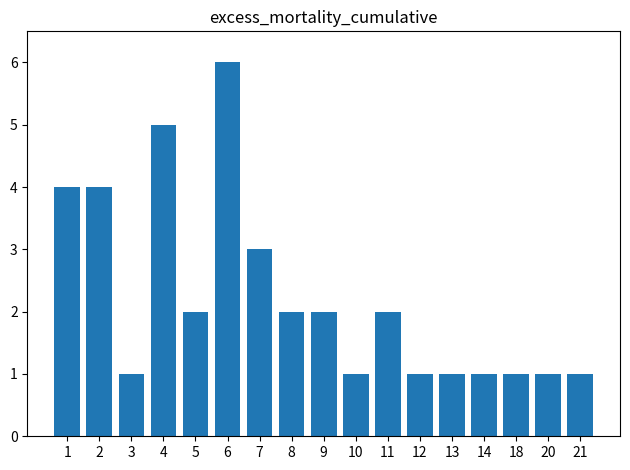

At which label is the value closest to 3?

7